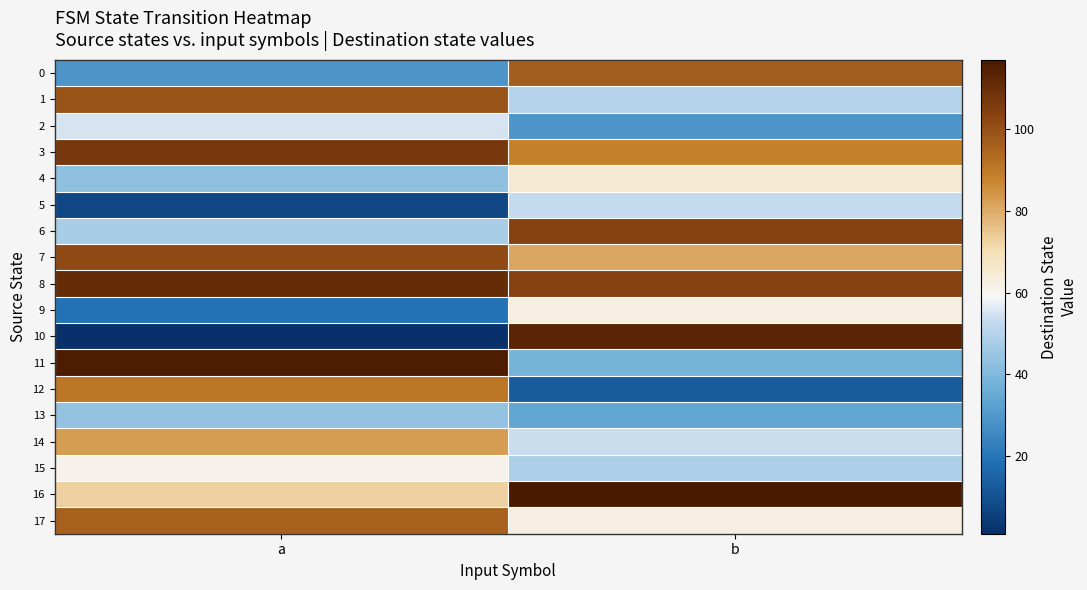

Reading right to left, list all the values displayed in this chart.

0: b=97	a=29
1: b=50	a=99
2: b=29	a=55
3: b=88	a=107
4: b=65	a=43
5: b=53	a=7
6: b=104	a=48
7: b=81	a=102
8: b=104	a=111
9: b=63	a=19
10: b=113	a=1
11: b=38	a=116
12: b=13	a=91
13: b=34	a=44
14: b=54	a=83
15: b=49	a=61
16: b=117	a=73
17: b=63	a=96